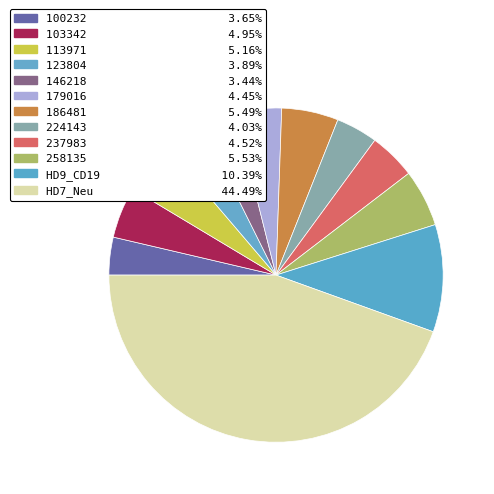

Is there a majority slice in this chart?

No